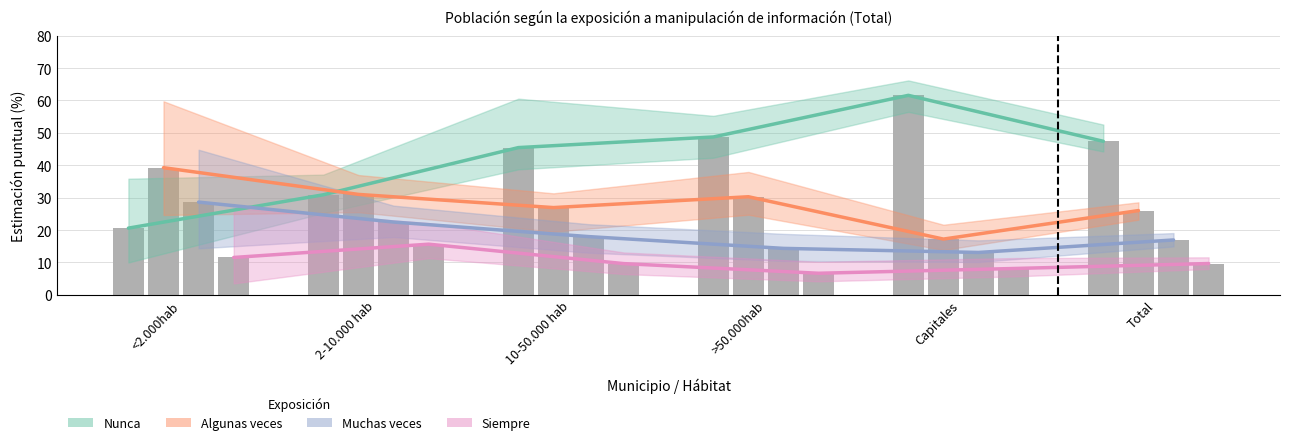

At how many categories does at least one series exceed 24?

6